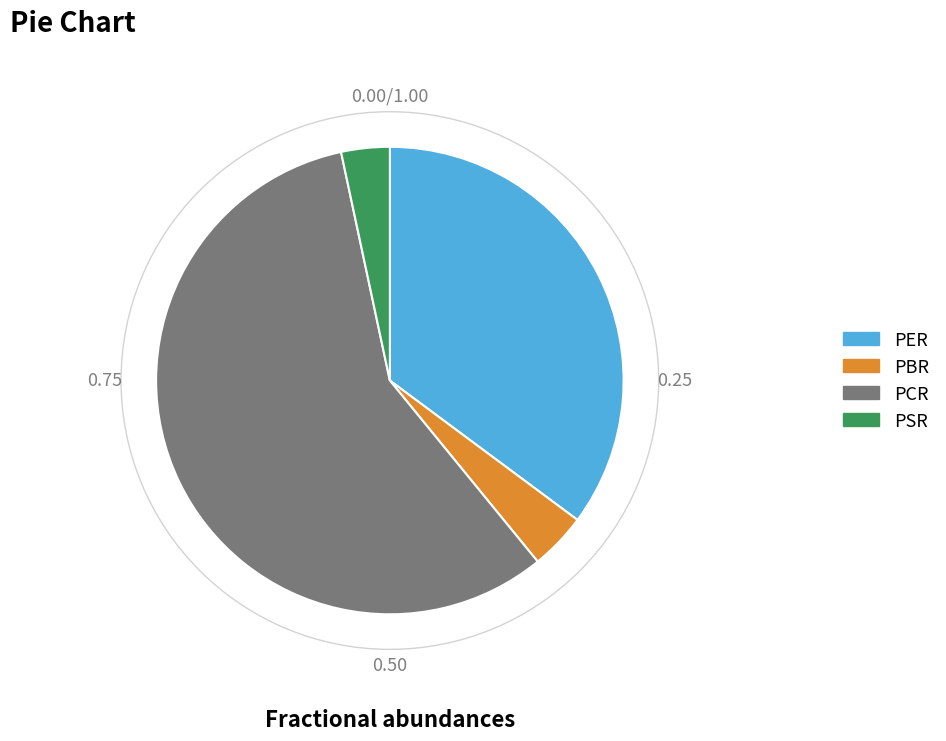

Do PER and PBR together represent more than half of the pie?

No